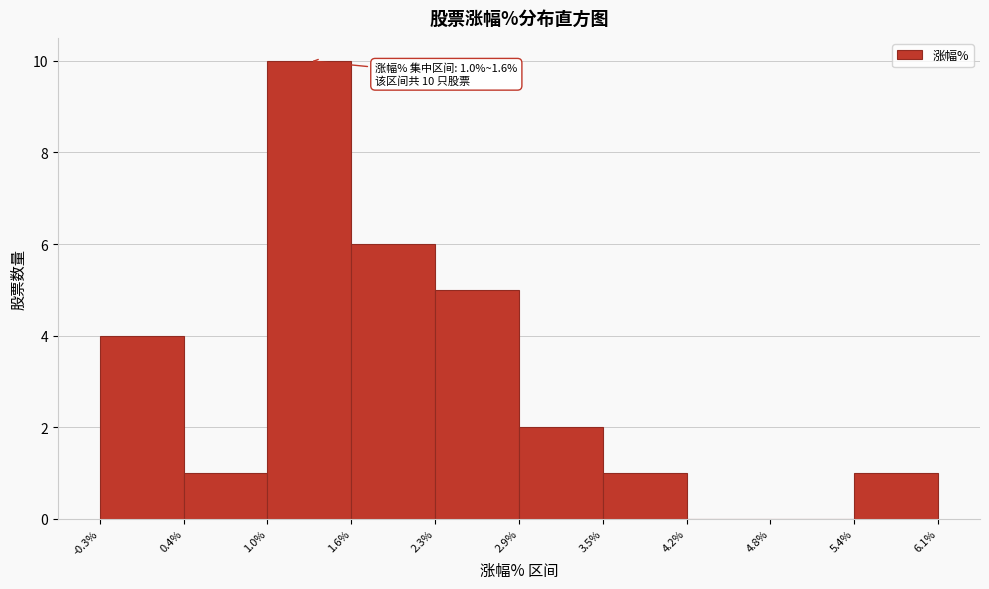

Over which range of the x-axis is the bar tallest?

1.0% to 1.6%